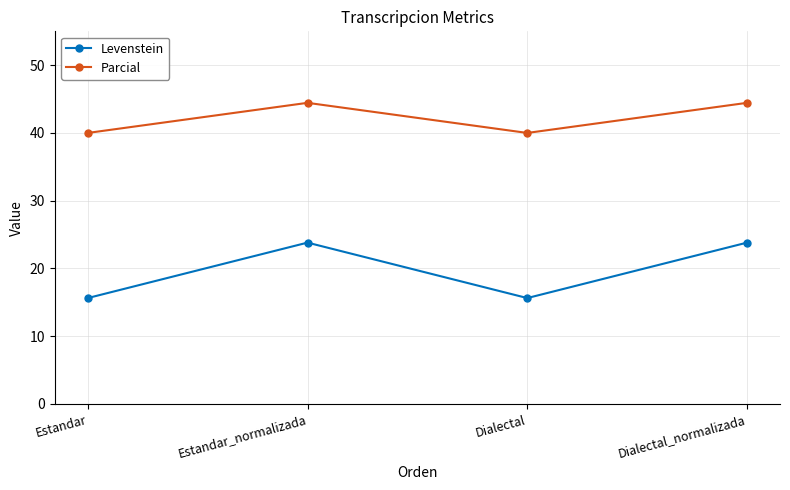

What is the difference between the second highest and second lowest values in the Levenstein series?

8.2